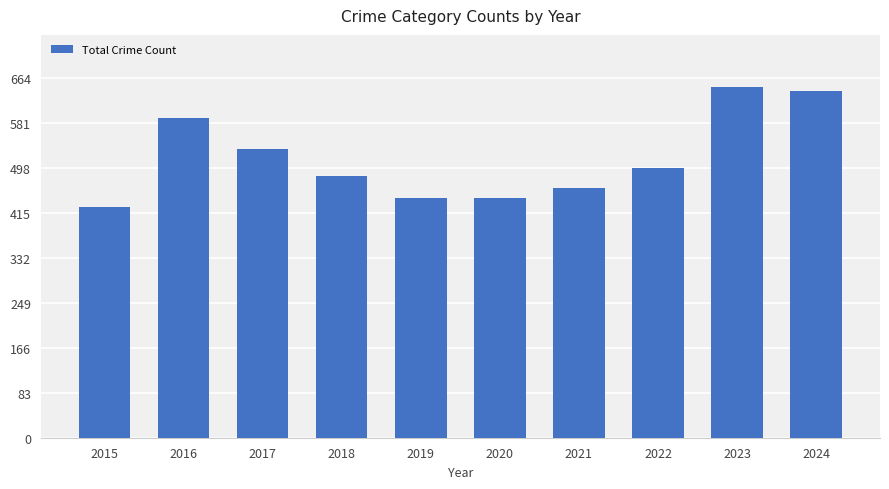

Which label corresponds to the largest value in the chart?

2023